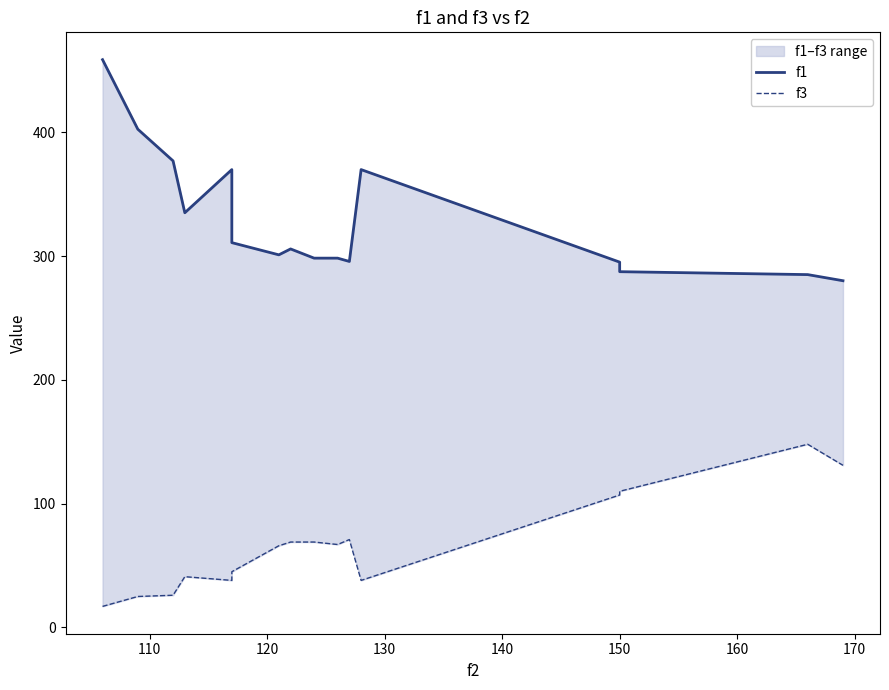

Reading right to left, extract all data points from this chart.

f1: 280.2	285.1	287.5	295.2	370.0	295.7	298.4	298.4	305.9	301.1	310.9	370.0	335.1	377.0	402.6	458.8
f3: 131.0	148.0	110.0	107.0	38.0	71.0	67.0	69.0	69.0	66.0	45.0	38.0	41.0	26.0	25.0	17.0